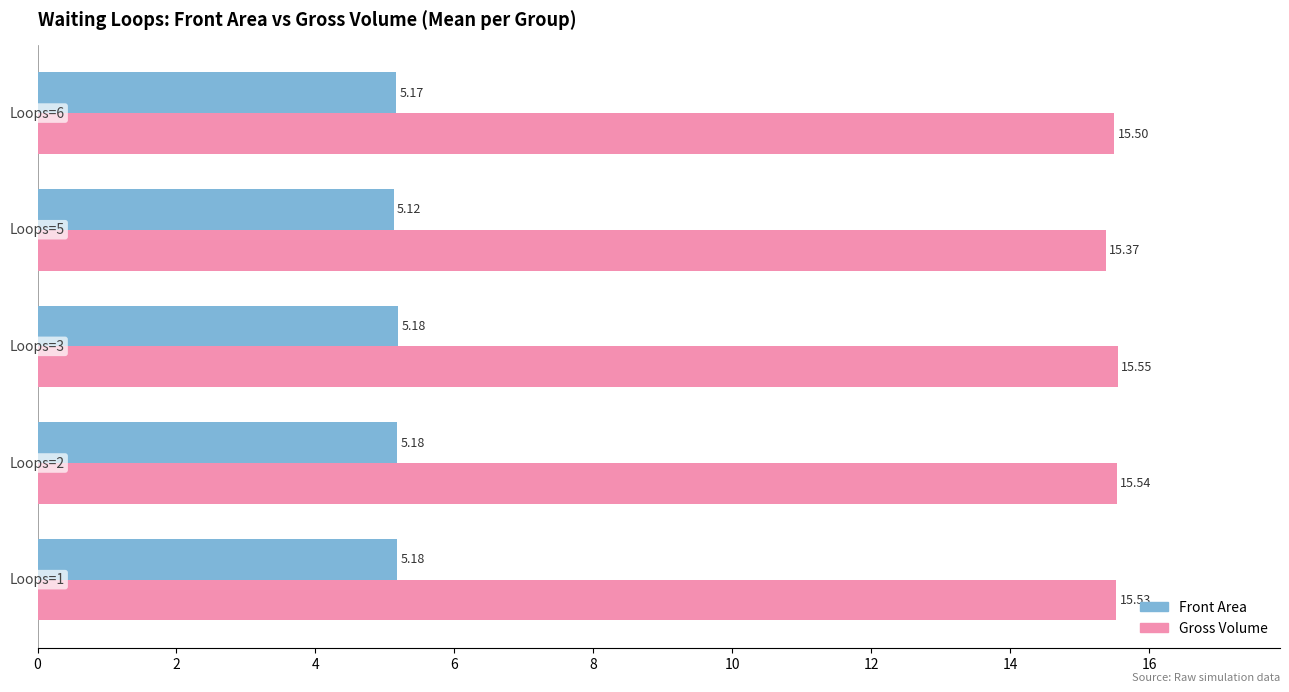

Which series has the largest range (max minus min)?

Gross Volume